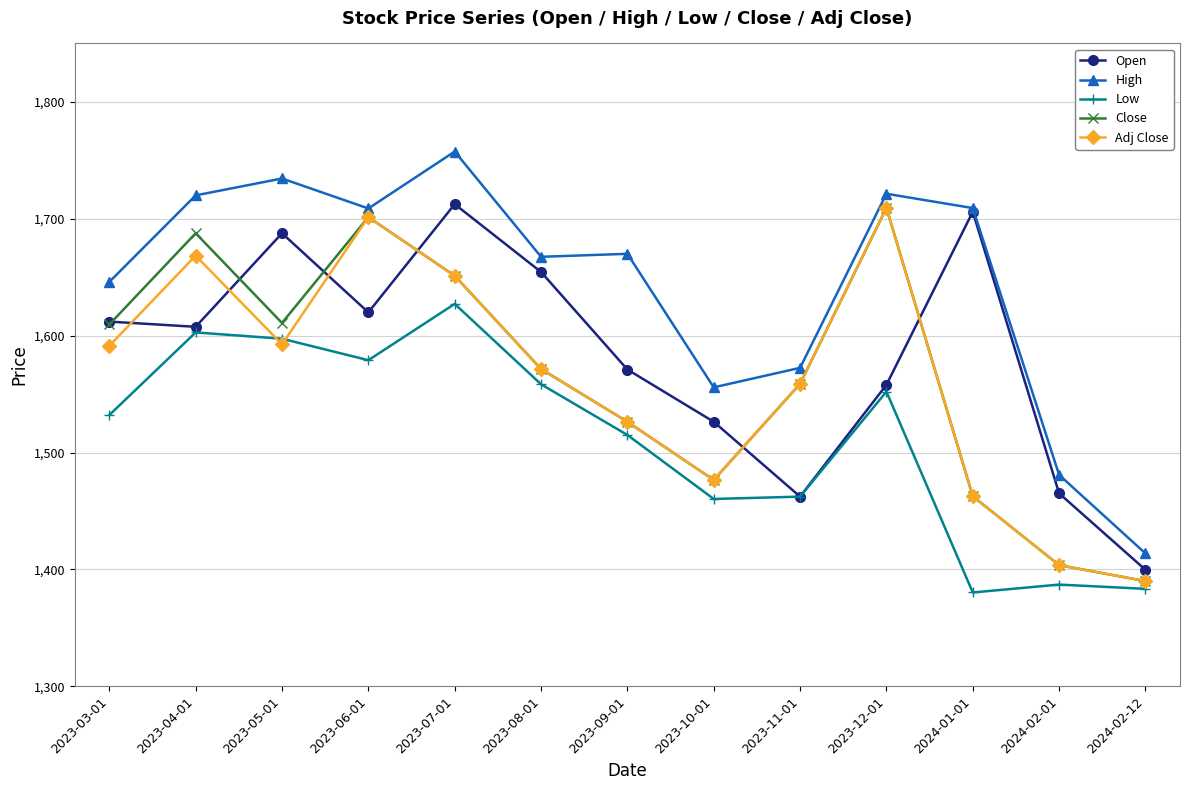

Where is the first local maximum for High?

2023-05-01